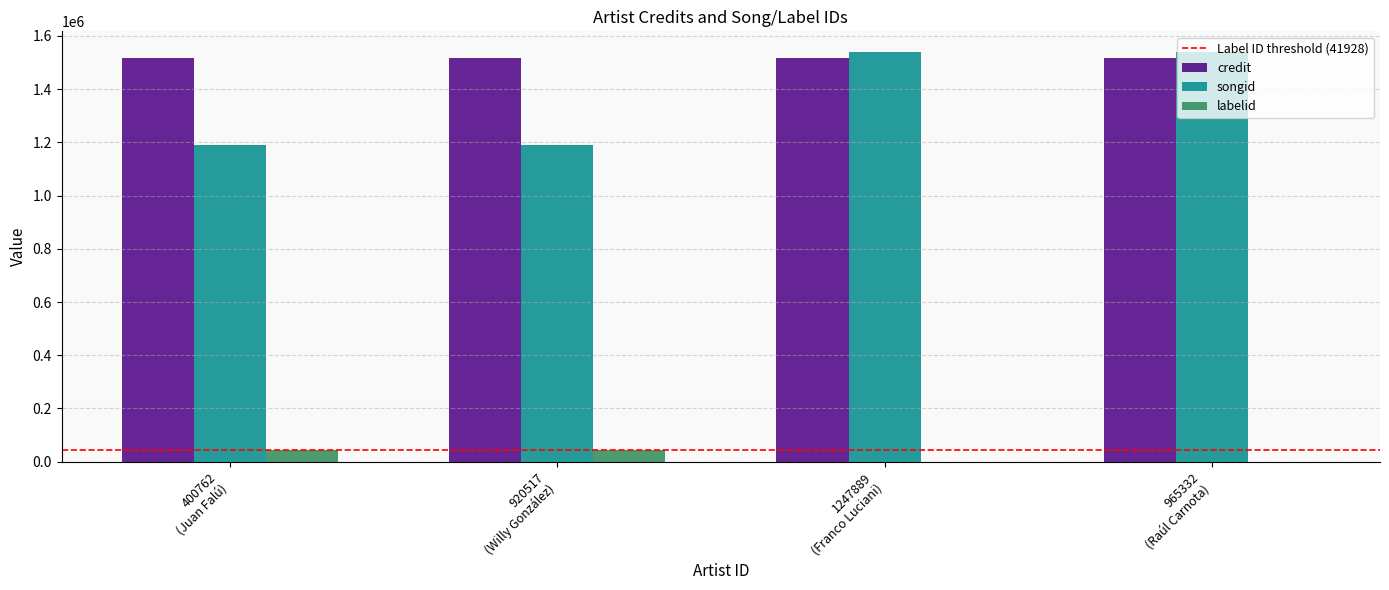

What is the sum of all songid values?

5457492